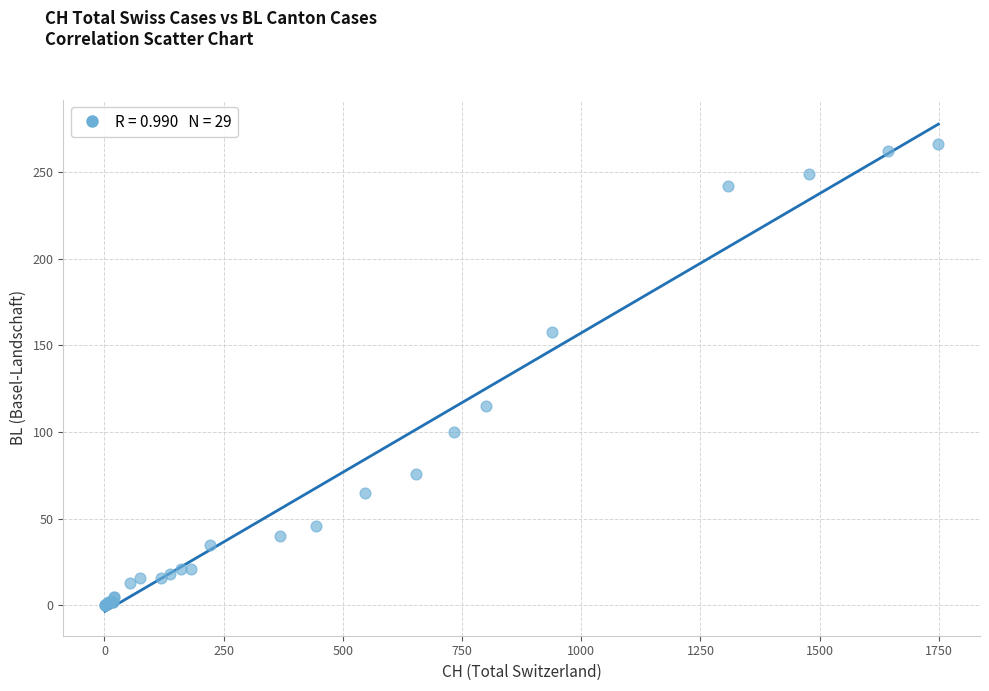

What Y value in the scatter plot is closest to 133?

115